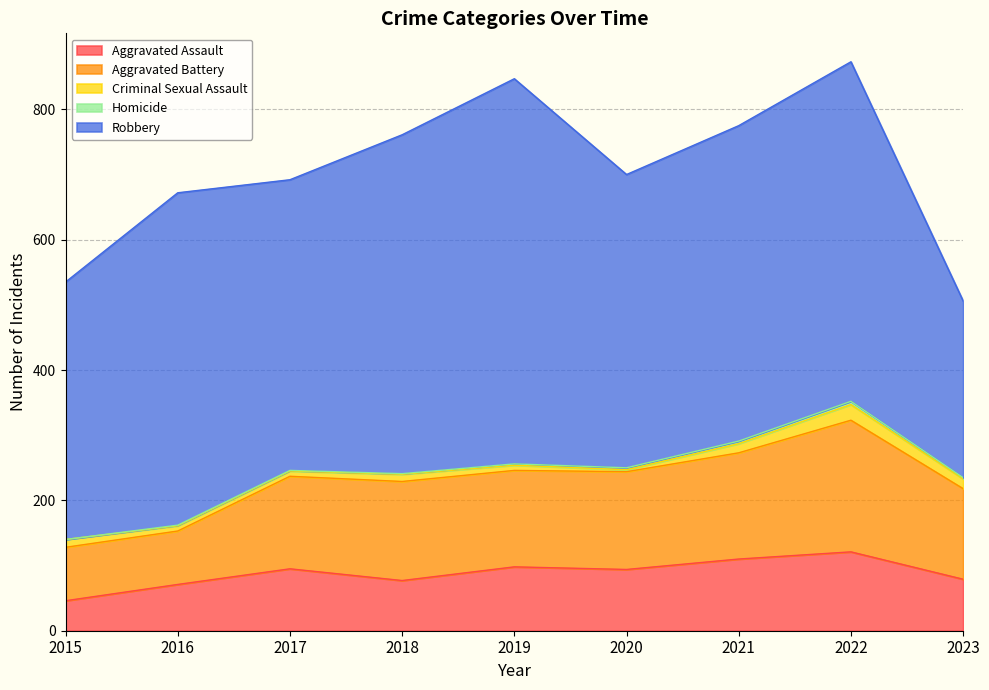

What is the value of the Criminal Sexual Assault point at the 2nd from the left?

8